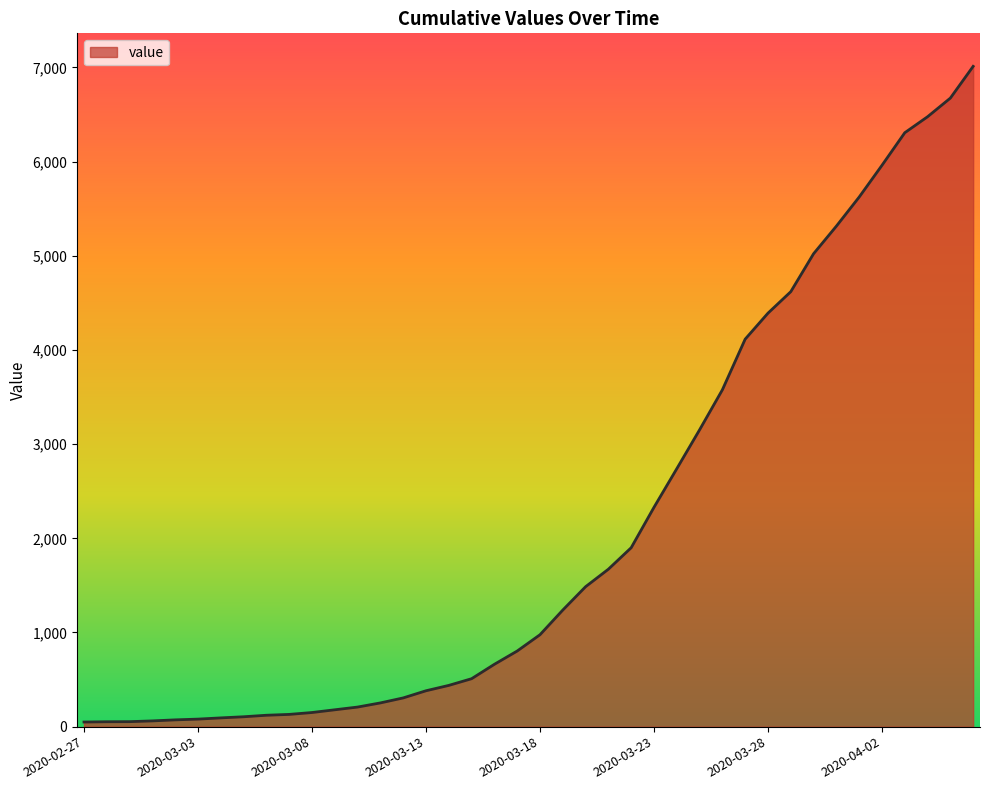

What is the greatest value displayed?

7012